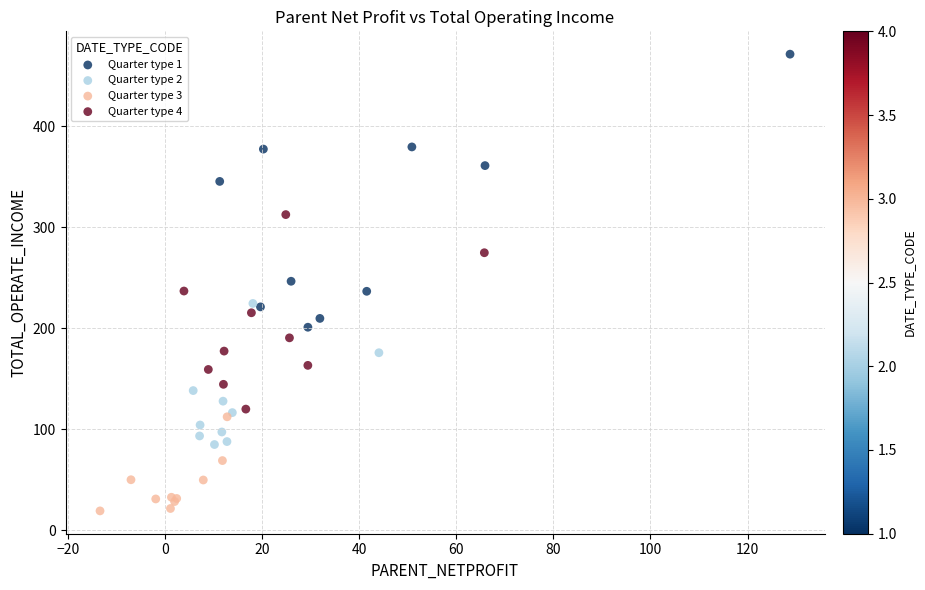

Which series reaches the minimum Y coordinate?

Quarter type 3